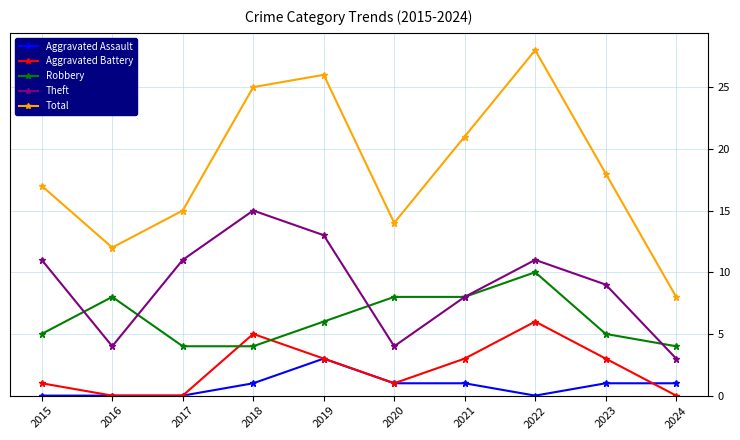

Which series has the largest total across all categories?

Total